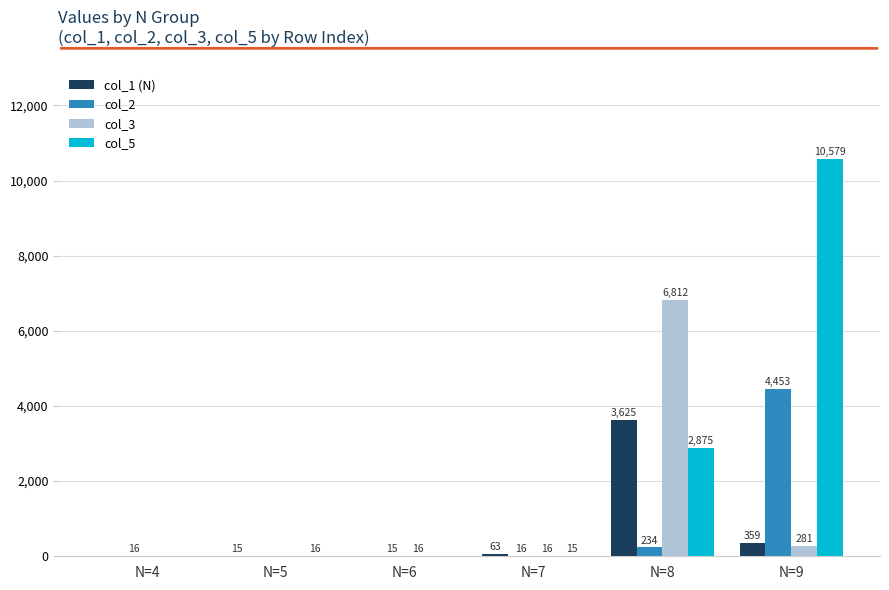

Reading left to right, list all the values displayed in this chart.

col_1 (N): N=4=0	N=5=15	N=6=0	N=7=63	N=8=3625	N=9=359
col_2: N=4=16	N=5=0	N=6=15	N=7=16	N=8=234	N=9=4453
col_3: N=4=0	N=5=0	N=6=16	N=7=16	N=8=6812	N=9=281
col_5: N=4=0	N=5=16	N=6=0	N=7=15	N=8=2875	N=9=10579